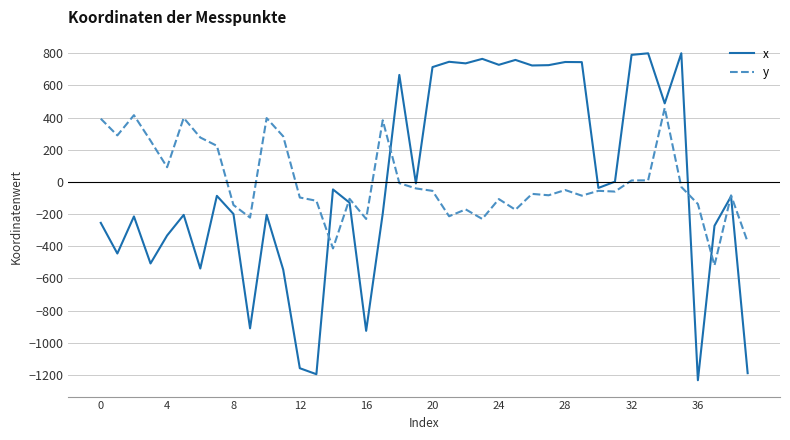

Which series has the largest range (max minus min)?

x